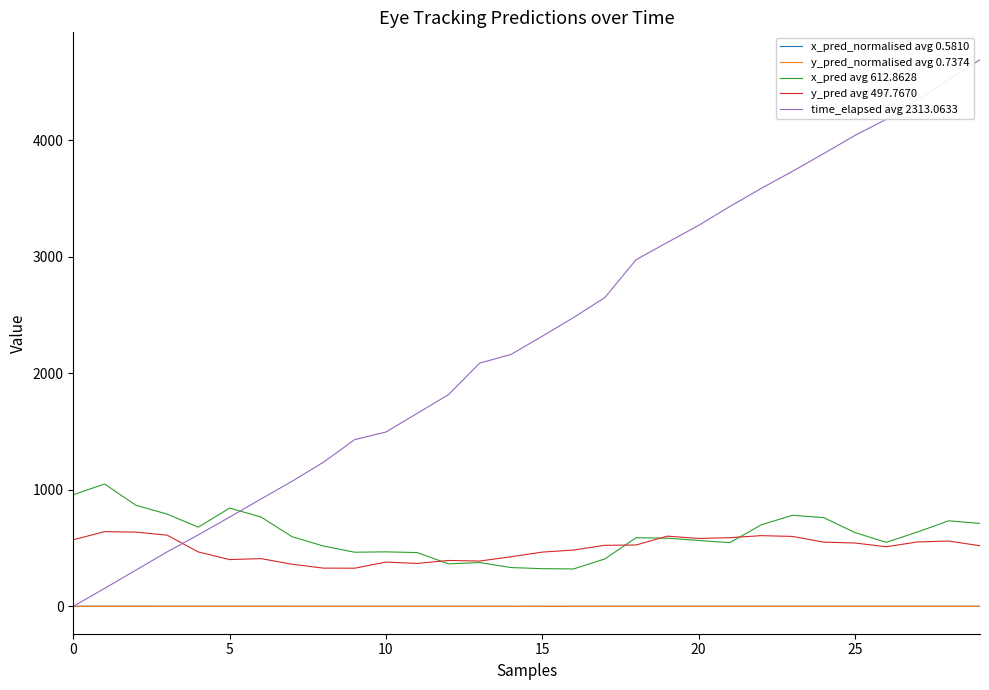

Which series has the largest total across all categories?

time_elapsed avg 2313.0633